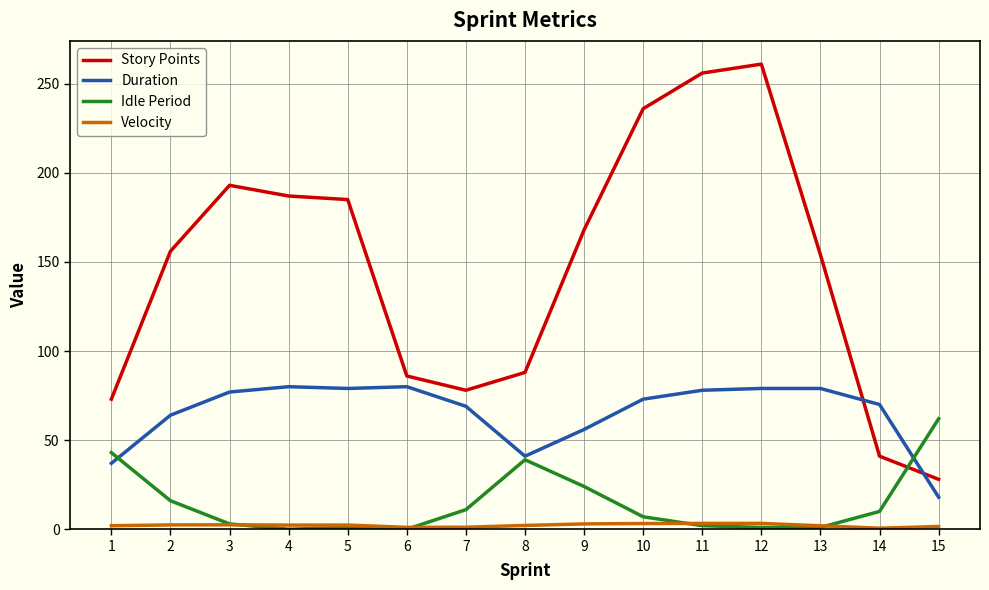

What is the sum of the Idle Period values at 11 and 2?

18.0